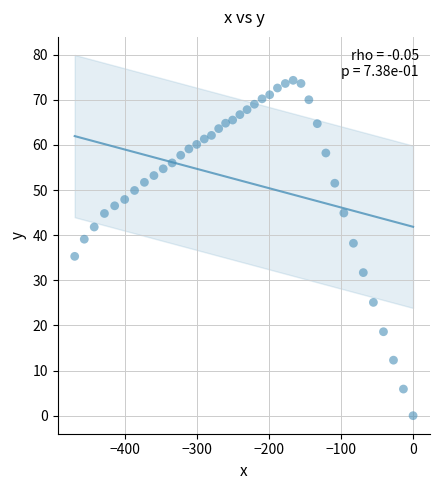

What is the range of Y values (max minus min)?

74.3